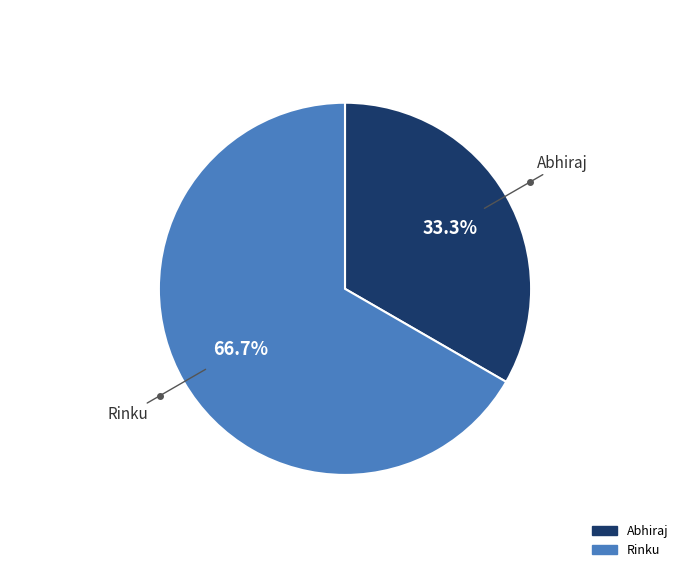

To the nearest percent, what is the difference between the Rinku and Abhiraj slice percentages?

33%